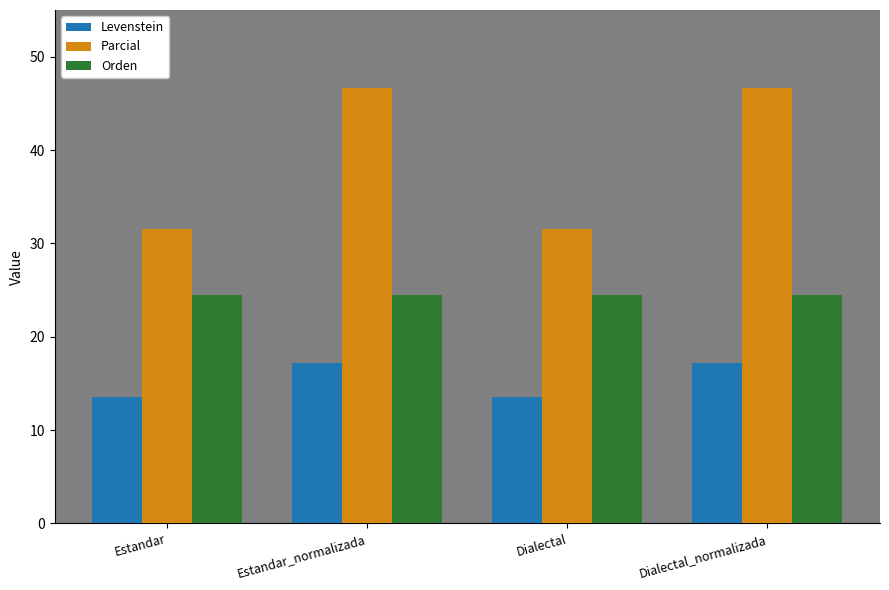

Is it true that Levenstein equals 13.5 at Dialectal?

True